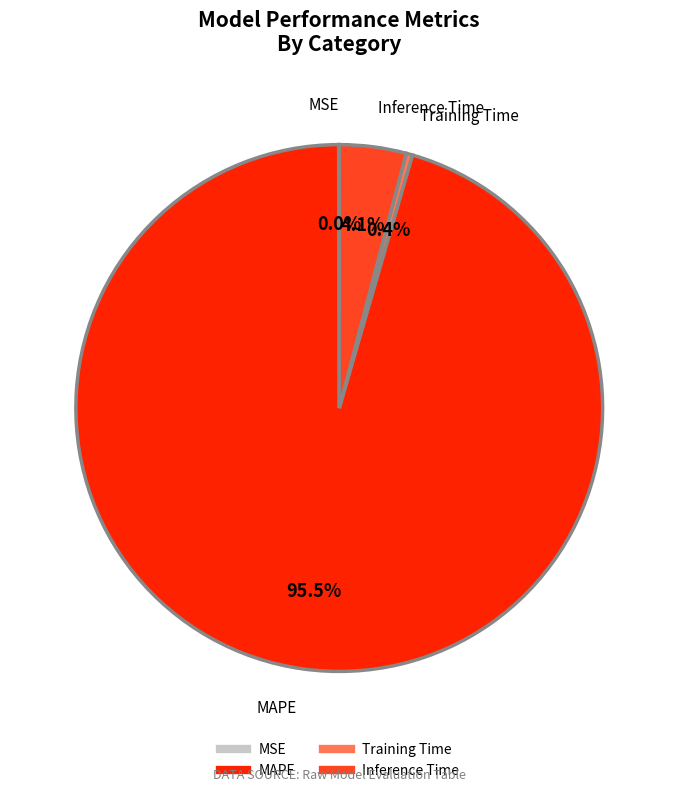

Does any single category account for the majority?

Yes